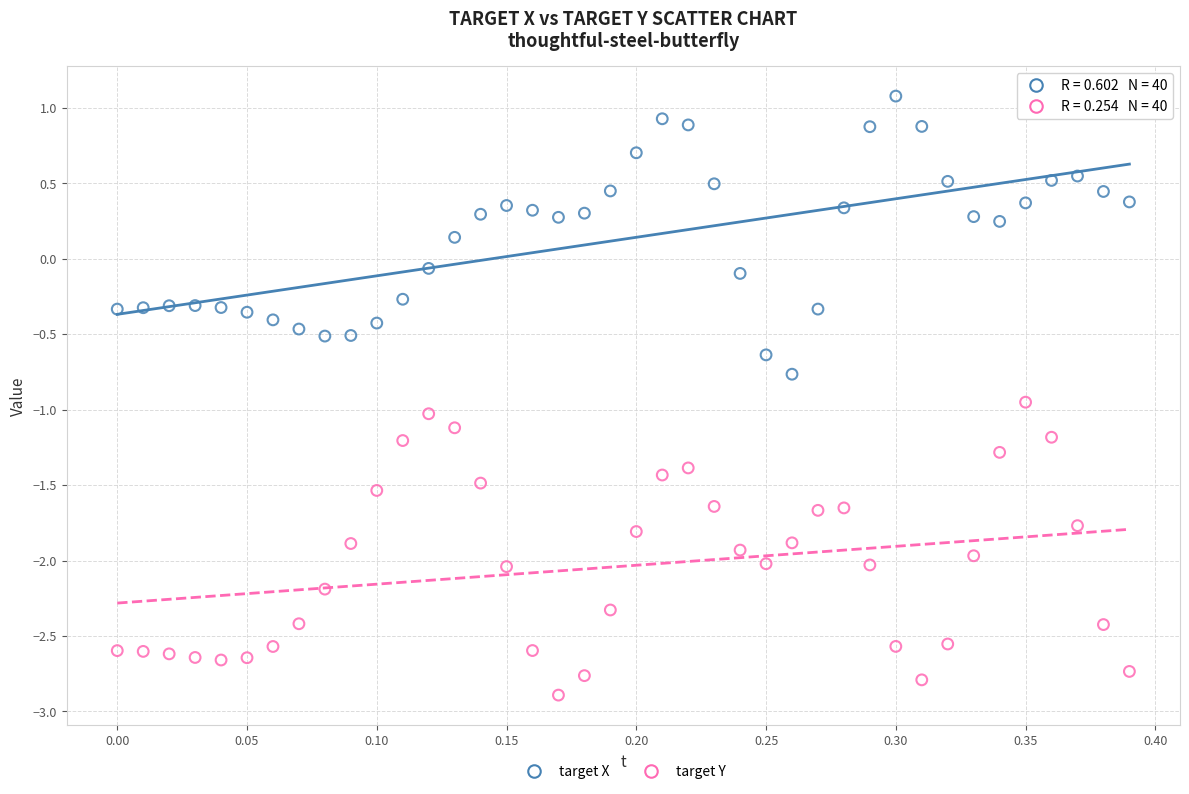

Which series reaches the maximum Y coordinate?

target X